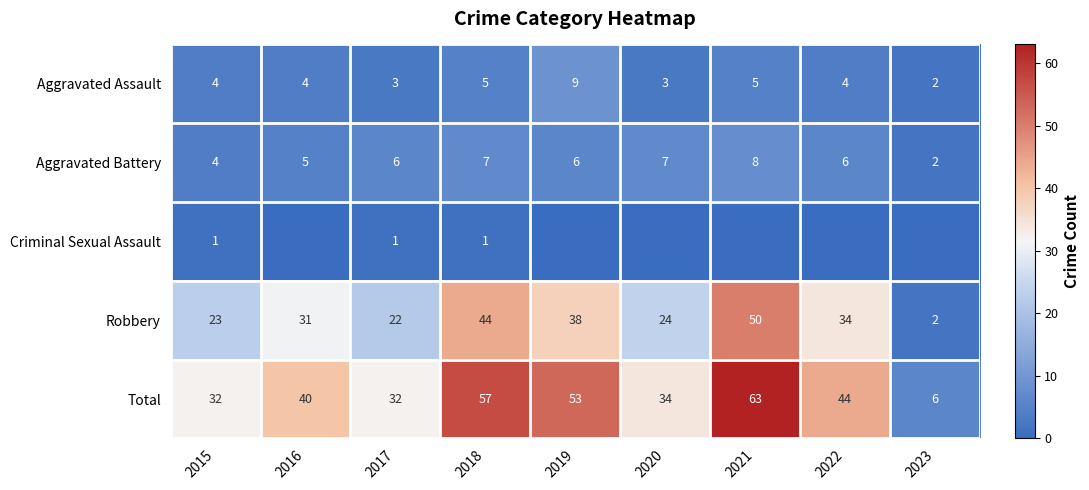

True or false: Aggravated Battery has a value of 2 at 2019.

False